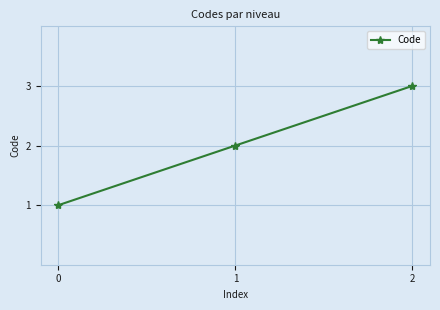

Between 0 and 2, which is larger?

2